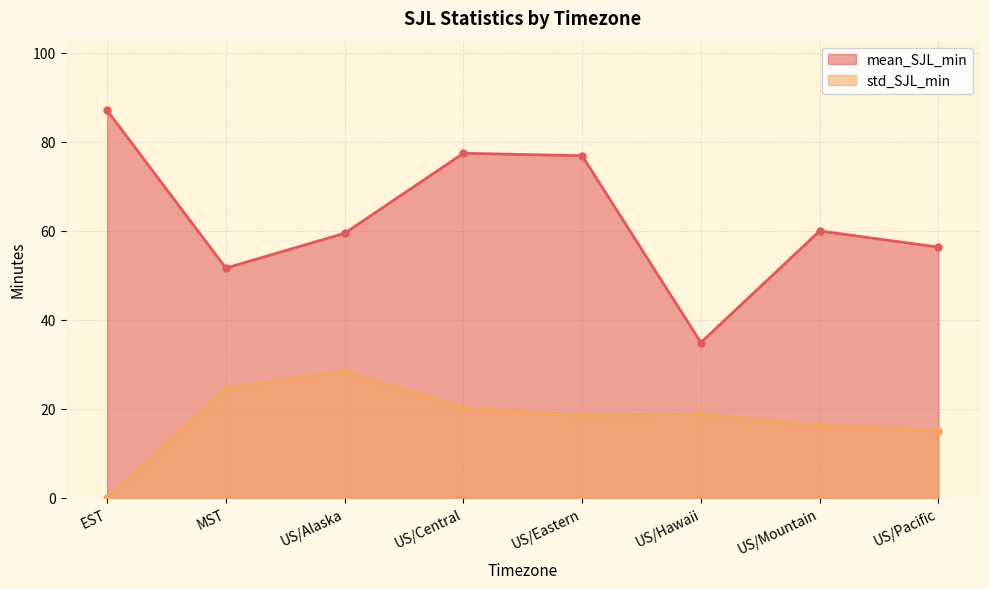

Is it true that std_SJL_min equals 18.5 at US/Eastern?

True